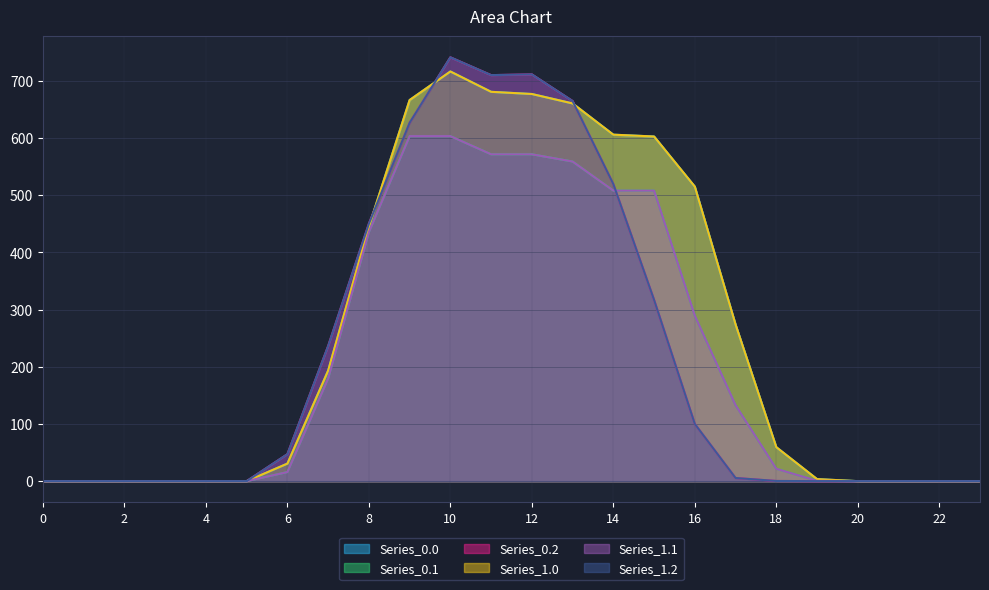

At how many categories does at least one series exceed 696?

3